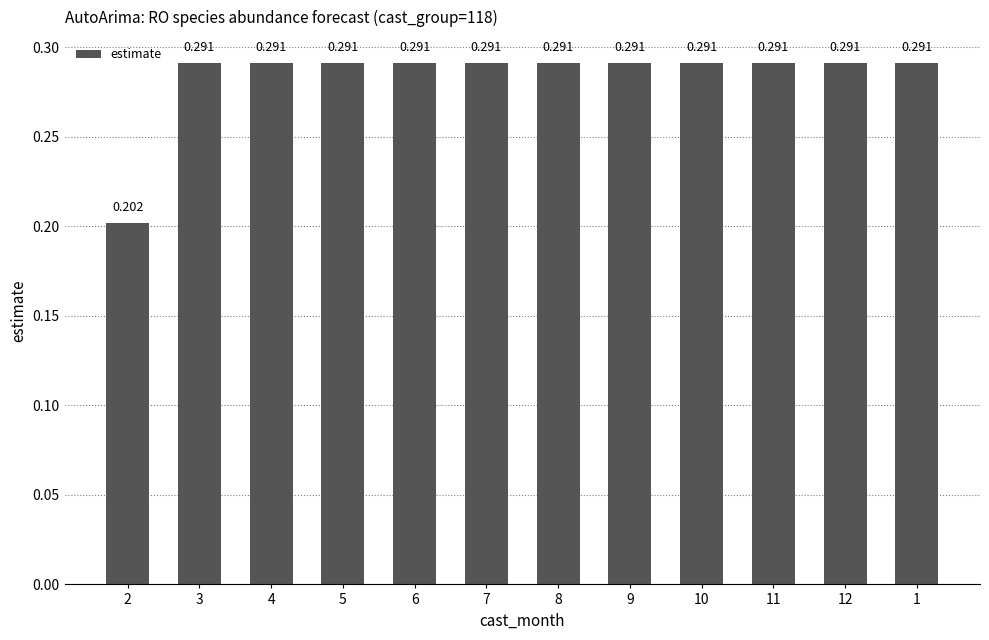

Reading left to right, what are all the values shown in this chart?

2=0.2	3=0.3	4=0.3	5=0.3	6=0.3	7=0.3	8=0.3	9=0.3	10=0.3	11=0.3	12=0.3	1=0.3